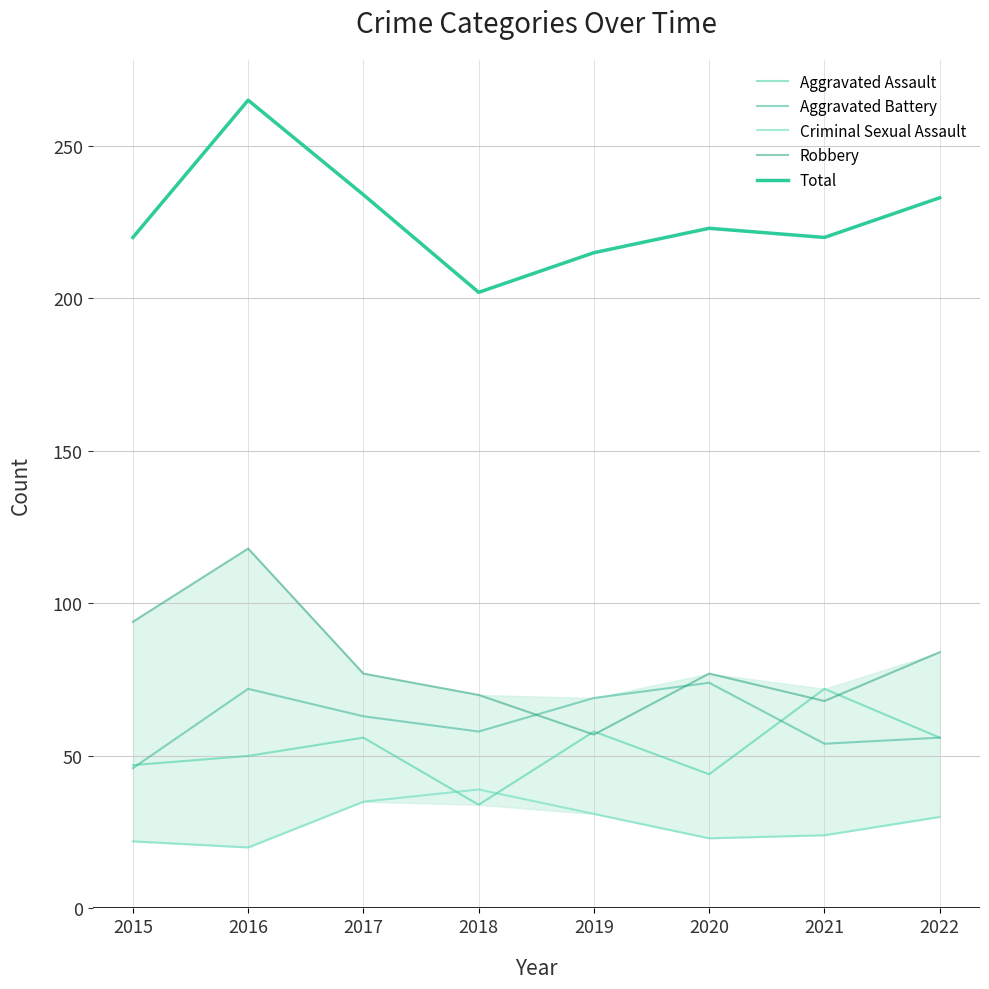

The value of Robbery at 2018 is 107. True or false?

False